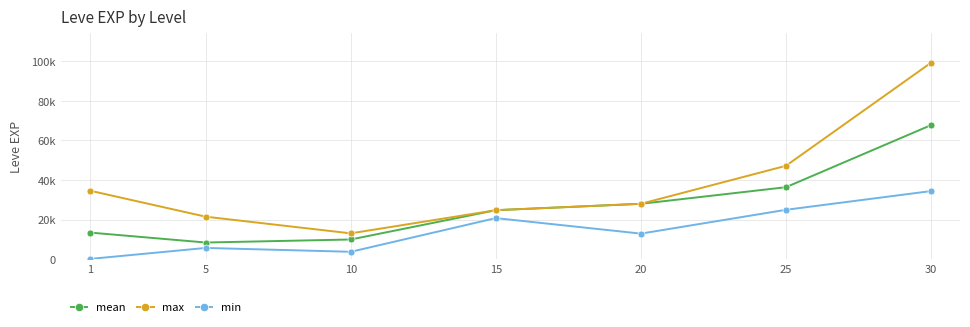

True or false: mean has a value of 67730 at 30.

True